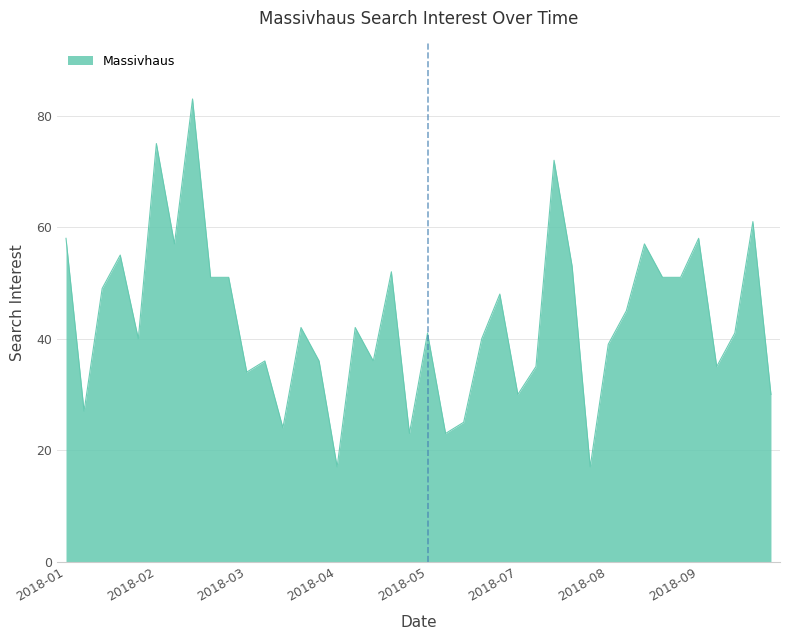

What is the average value?

44